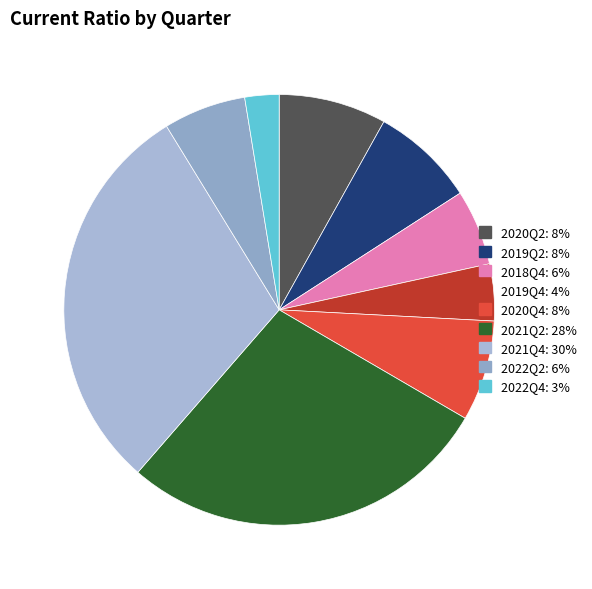

Is there a majority slice in this chart?

No